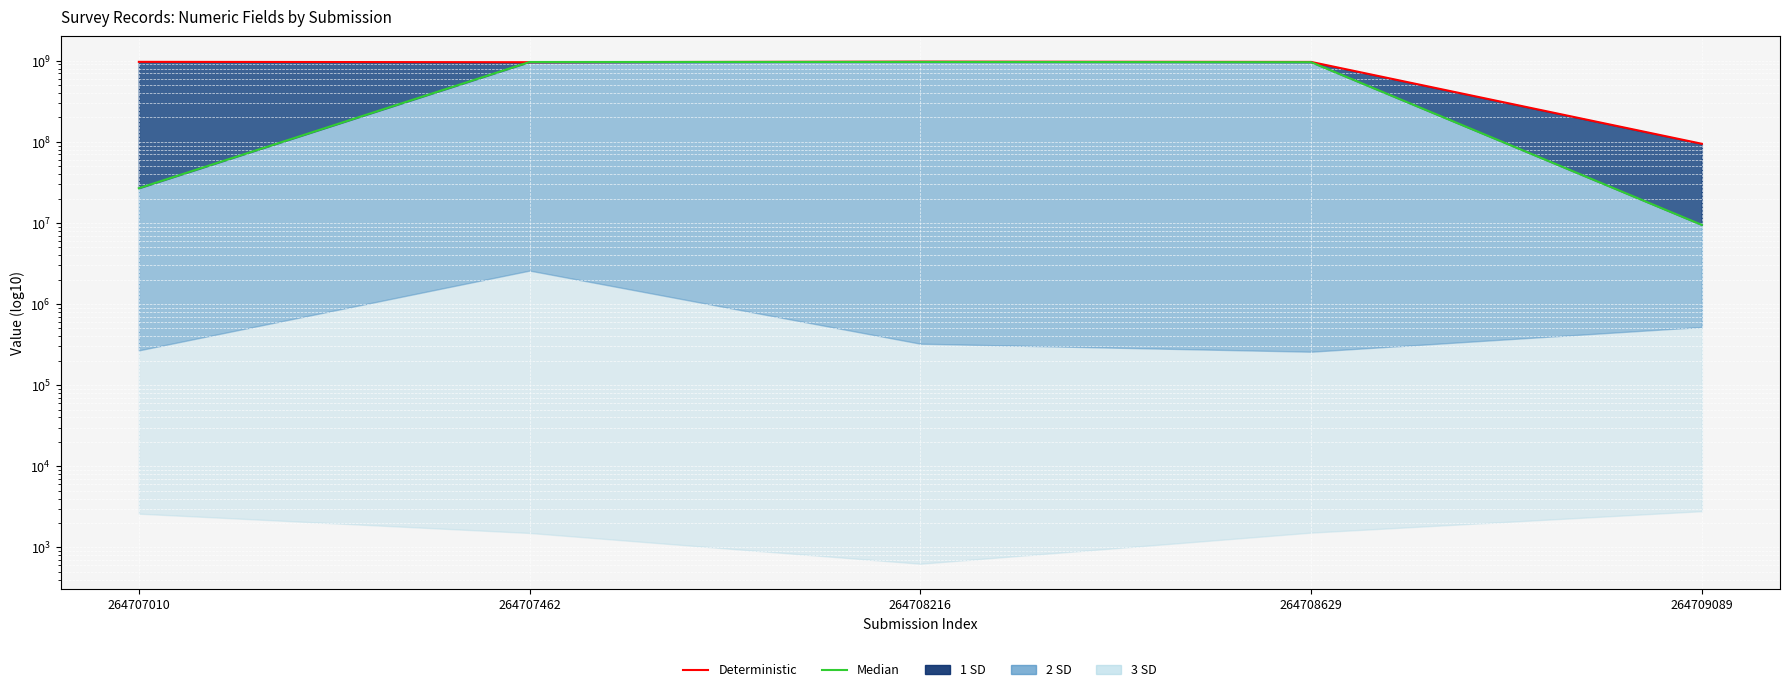

Reading right to left, list all the values displayed in this chart.

Deterministic: 94564654	965423133	974523233	957412235	967500475
Median: 9456798	958714336	964782014	963258714	26782635